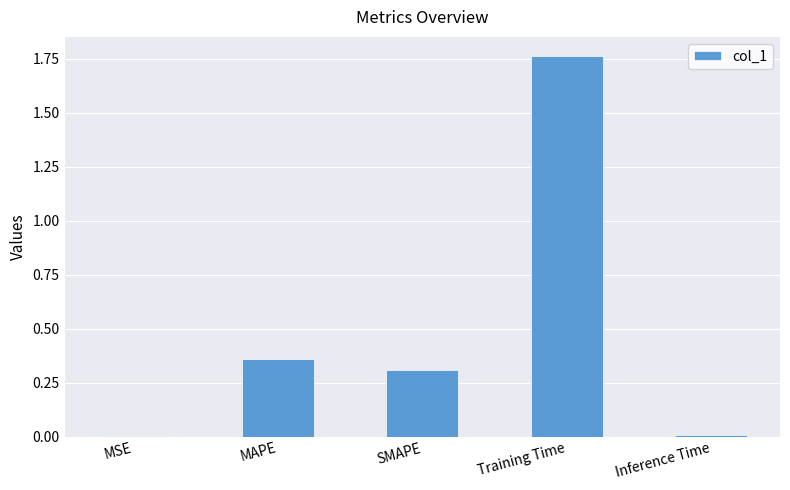

What is the sum of all values?

2.4